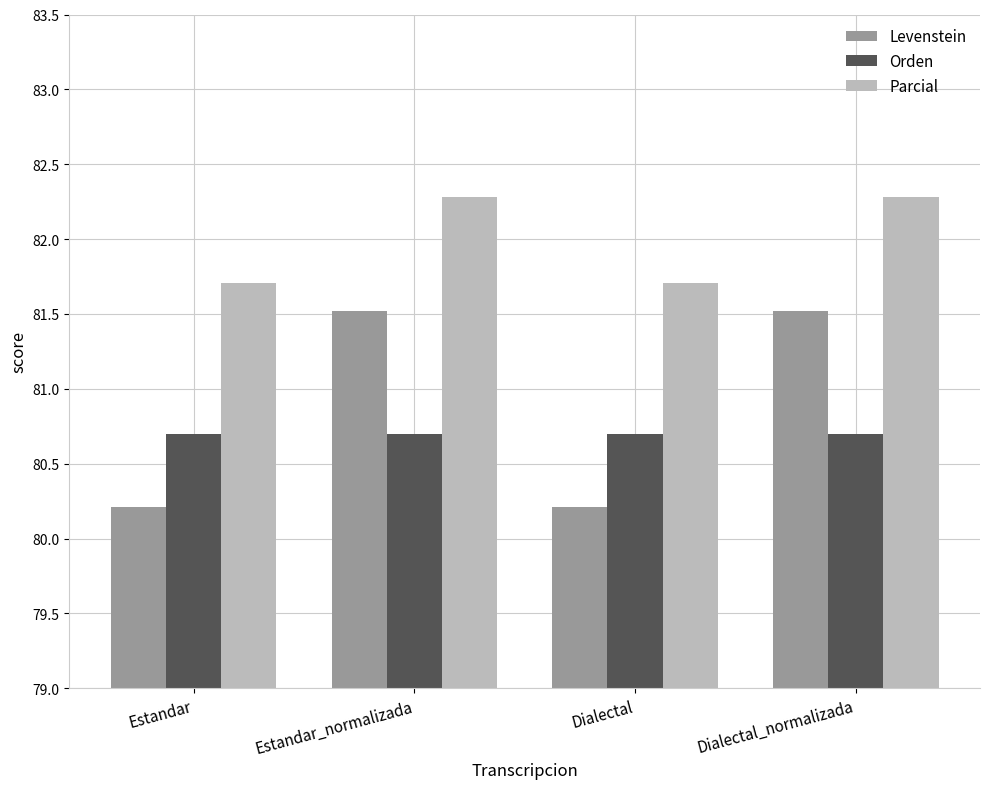

The Levenstein series shows 55.4 at Estandar. True or false?

False